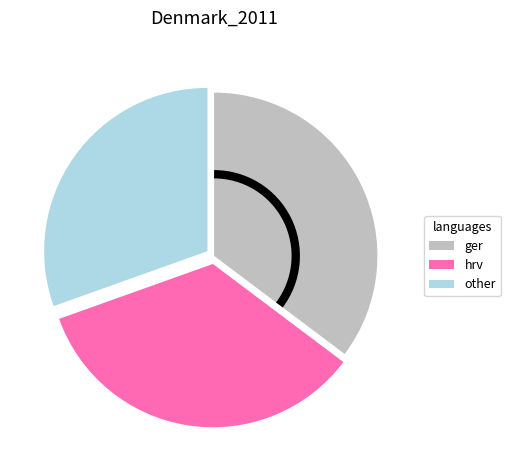

Is hrv the majority of the pie?

No